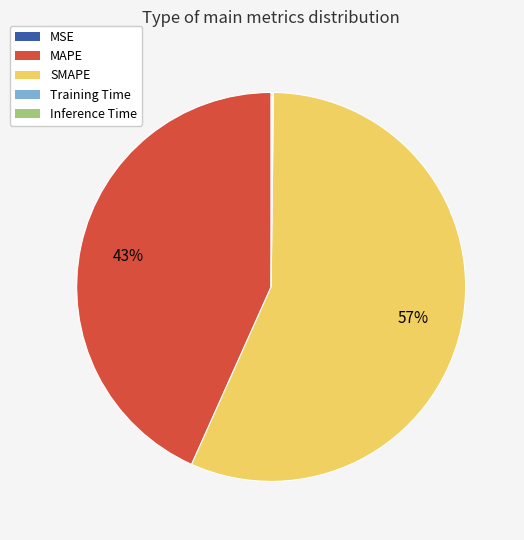

Is the sum of SMAPE and MAPE greater than half?

Yes